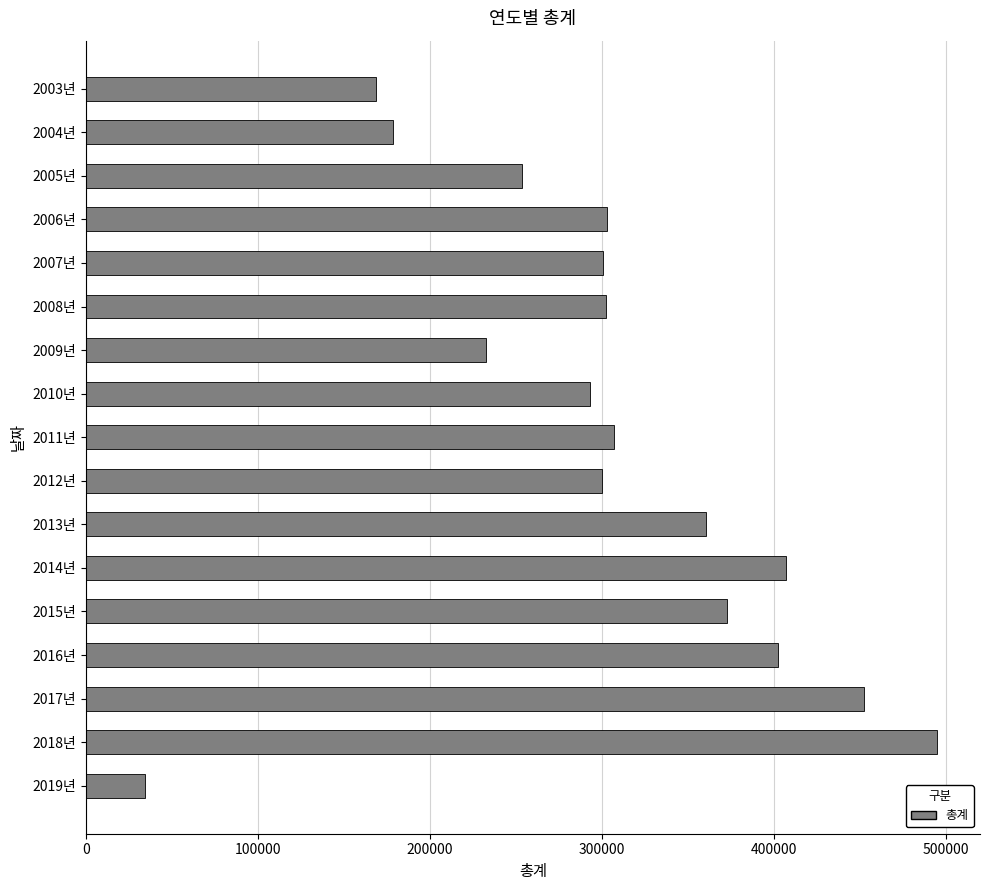

At which label is the value closest to 264650?

2005년